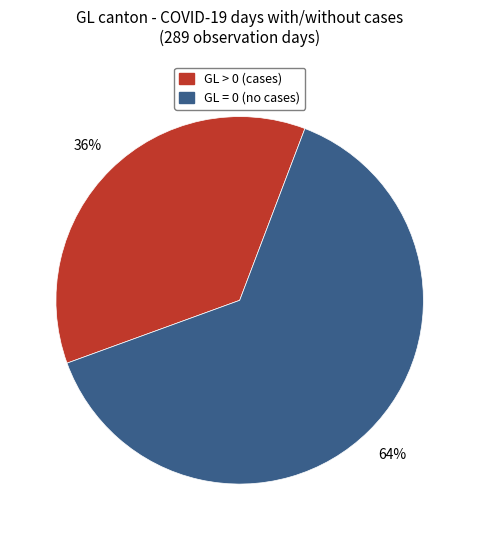

How many segments does this pie chart have?

2